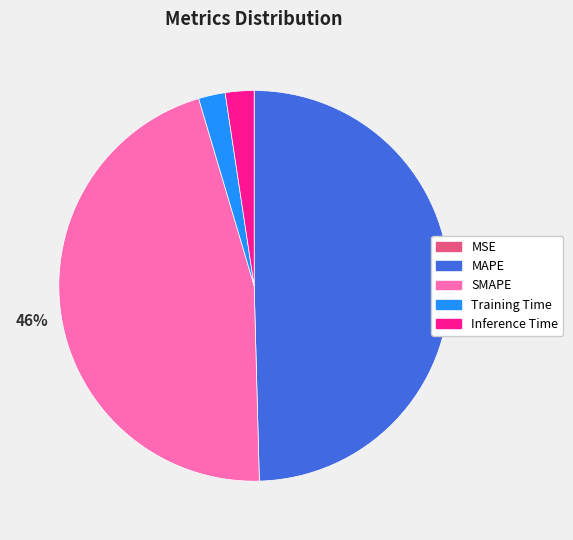

To the nearest percent, what is the average slice percentage?

20%